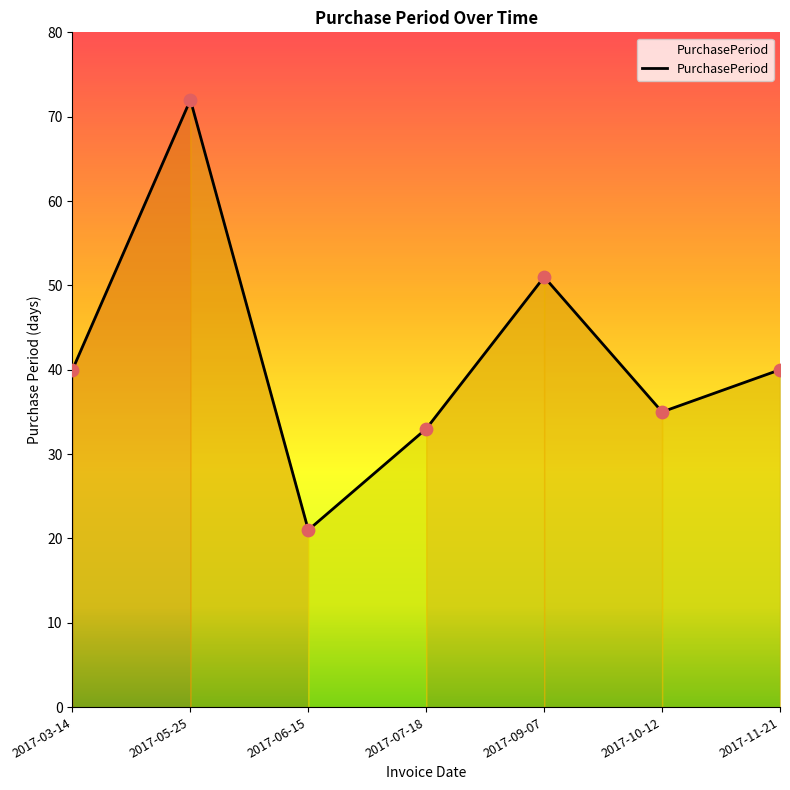

What is the change in value from 2017-03-14 to 2017-10-12?

-5